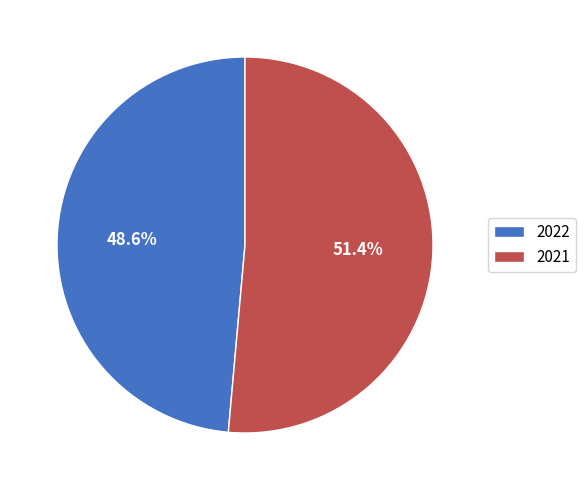

To the nearest percent, what is the difference between the 2021 and 2022 slice percentages?

3%